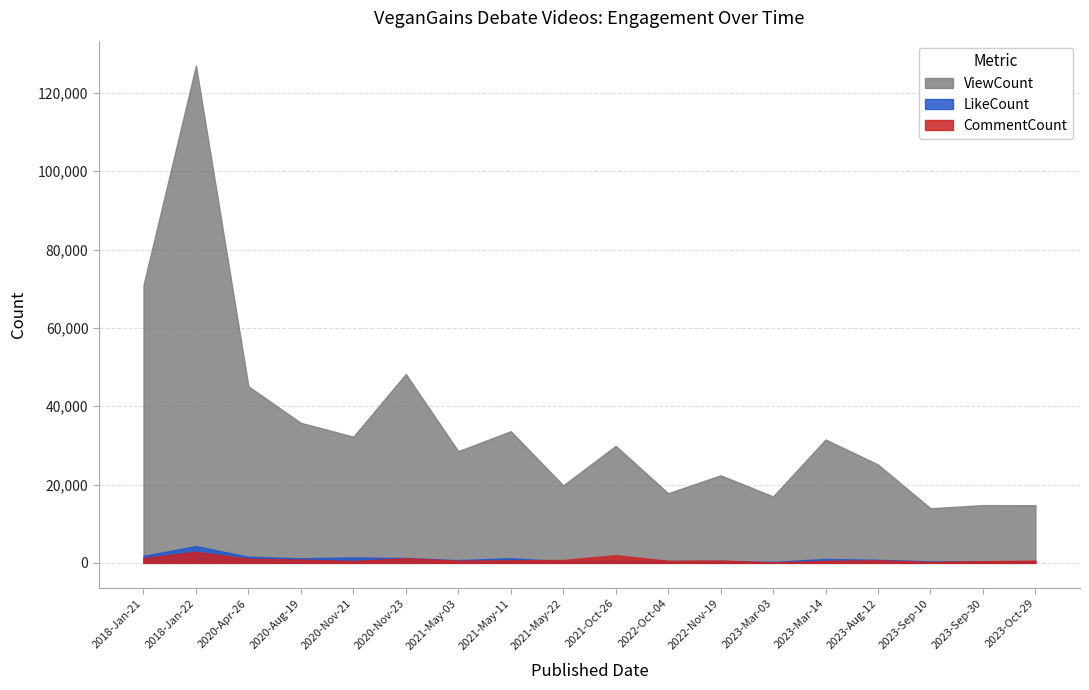

Is it true that ViewCount equals 5855 at 2021-May-22?

False